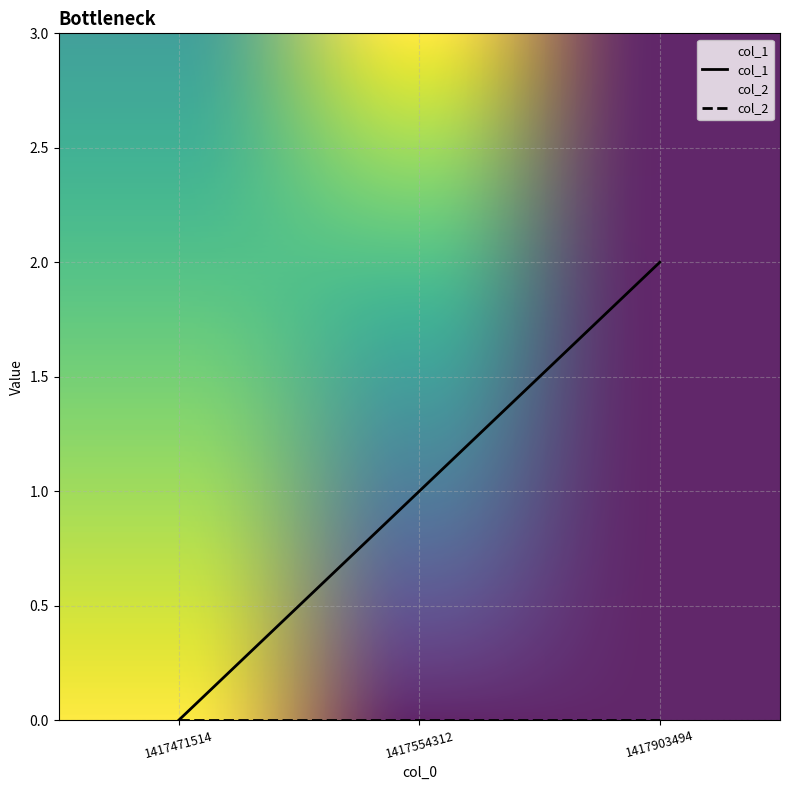

At which category does the chart reach its peak across all series?

1417903494